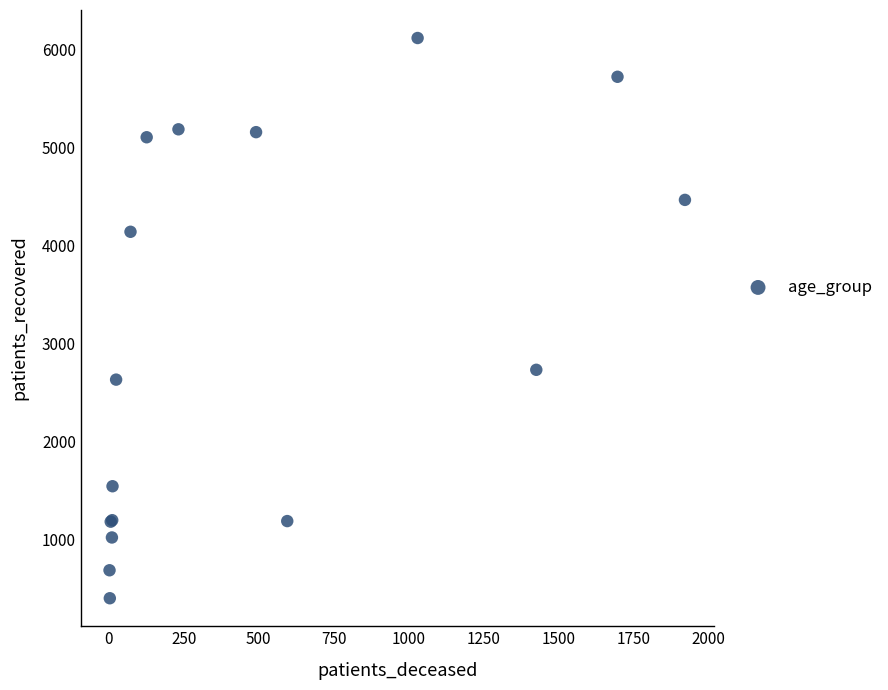

What Y value in the scatter plot is closest to 3259?

2733